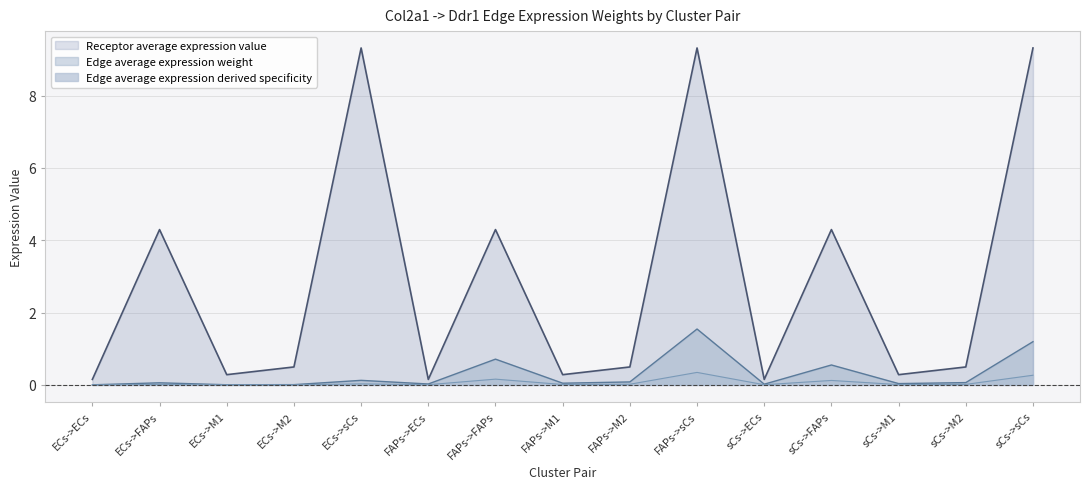

True or false: Edge average expression weight and Edge total expression weight cross at least once.

False